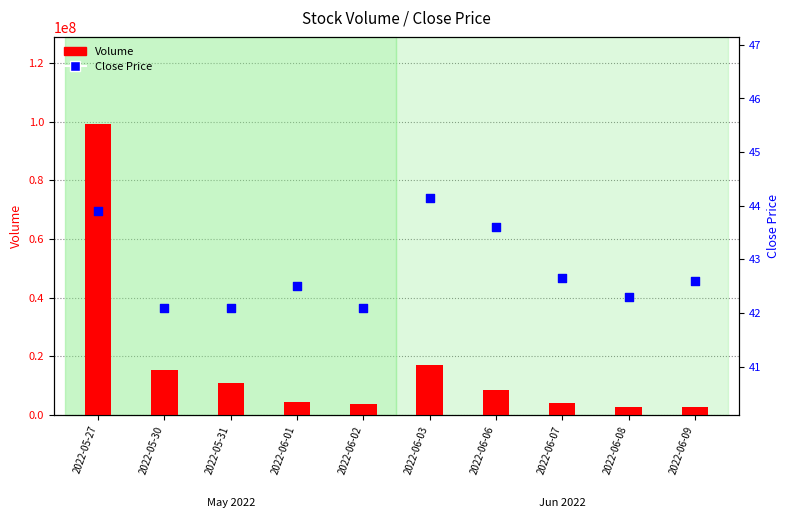

Which series has the largest Y range (max minus min)?

Volume